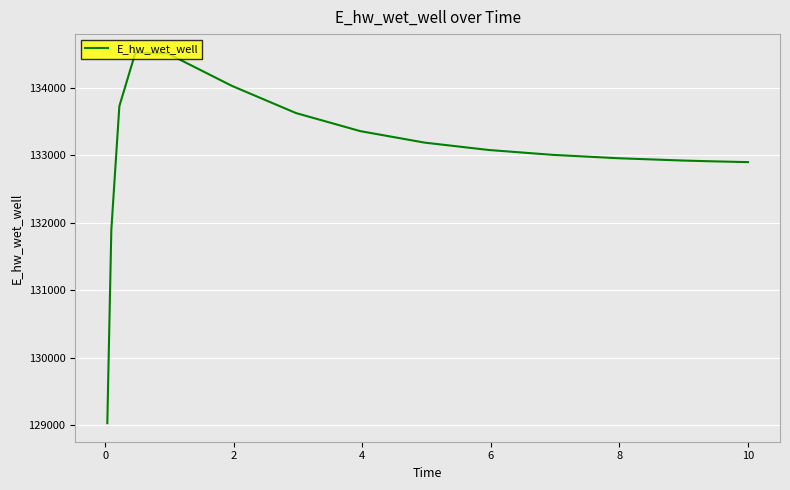

What is the greatest value displayed?

134520.1